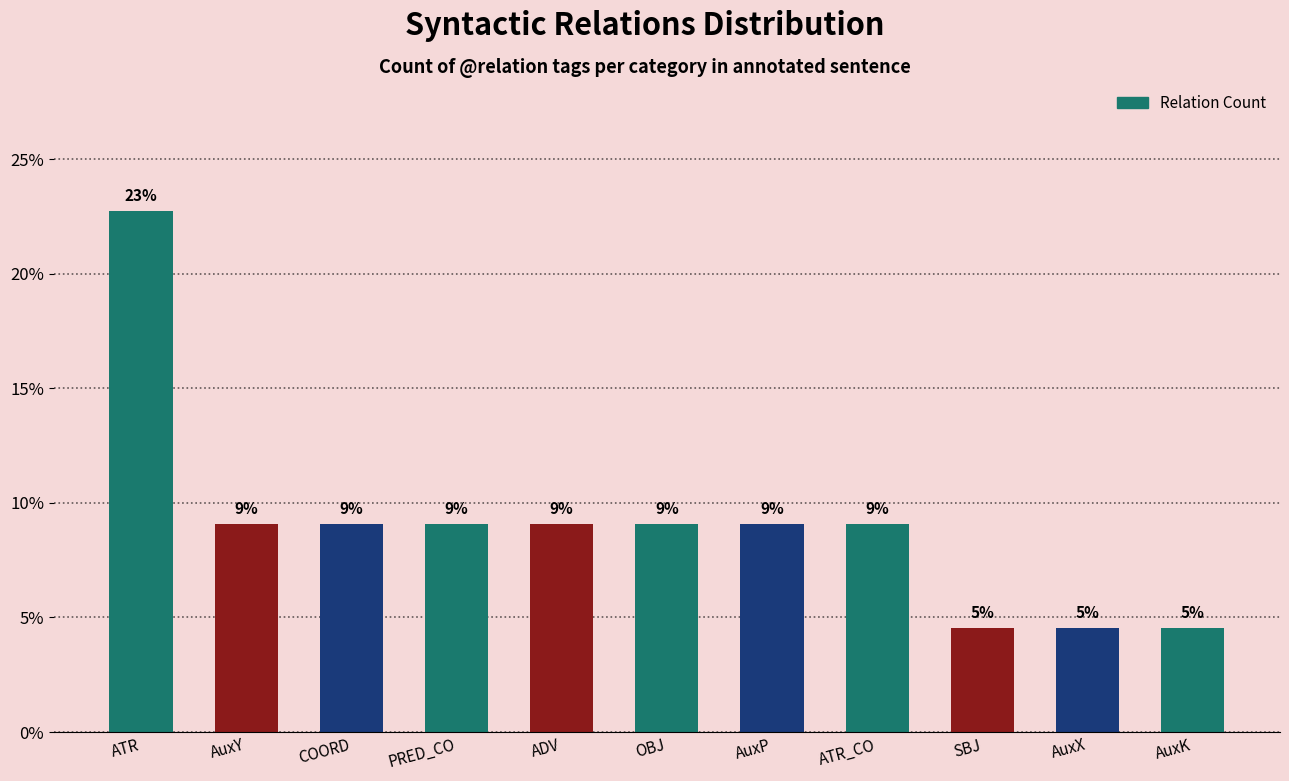

Read the value at AuxX.

4.5